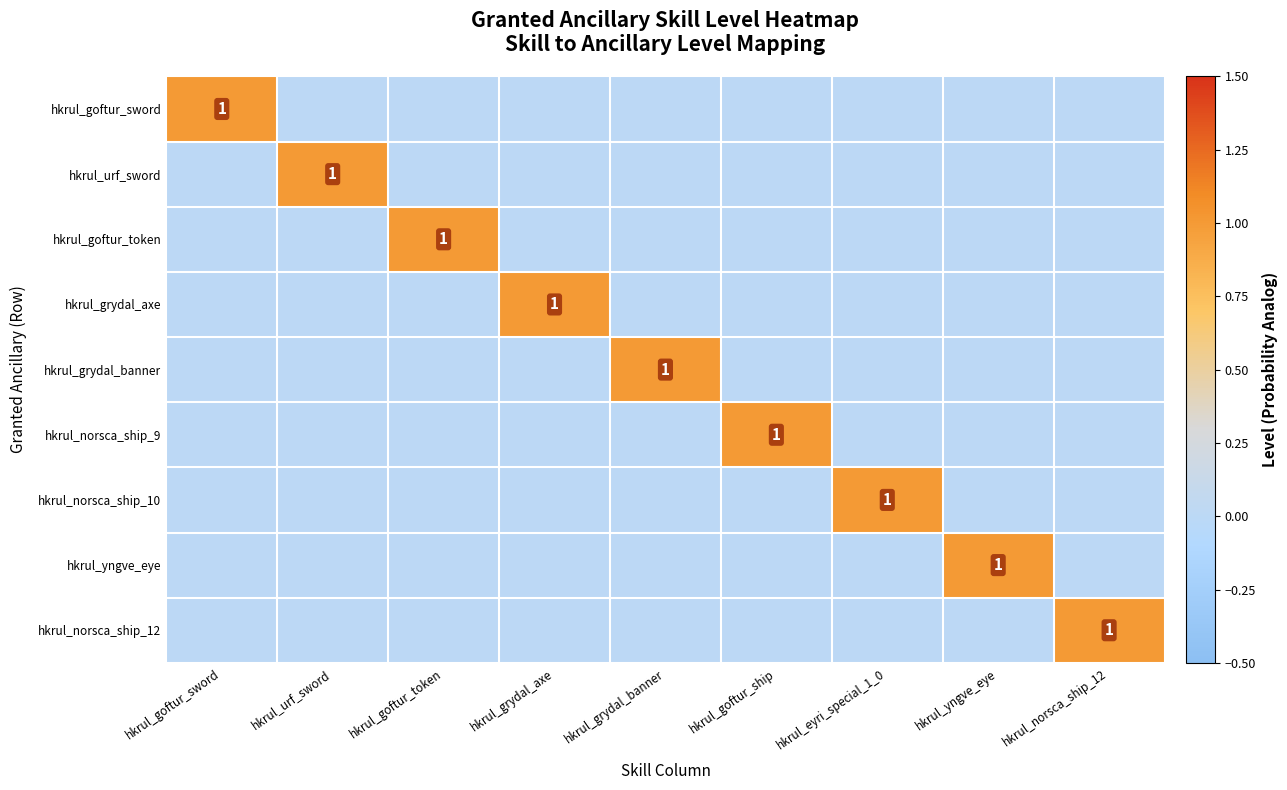

Is it true that hkrul_yngve_eye equals 1 at hkrul_yngve_eye?

True